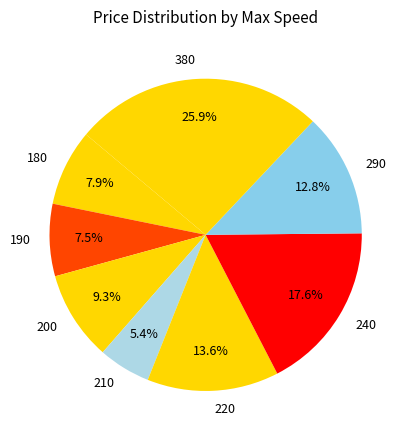

Does 380 represent more than half of the total?

No